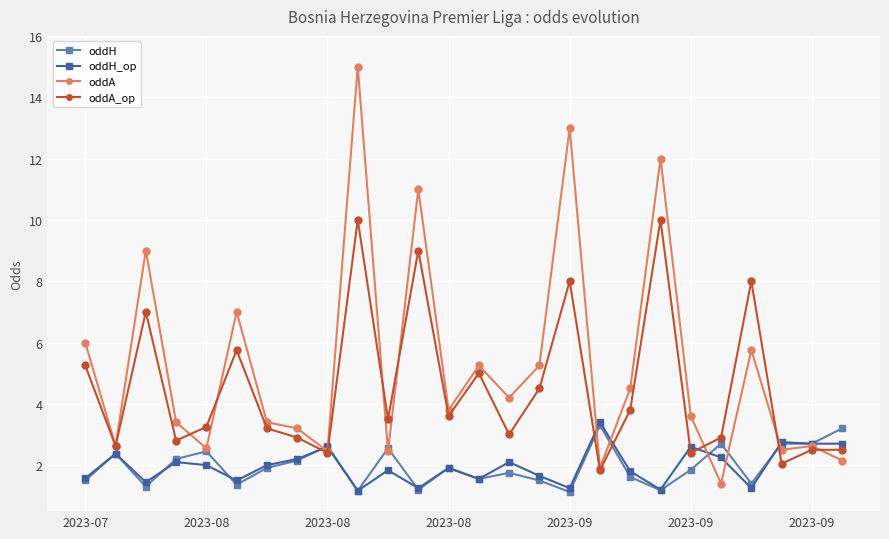

What is the maximum value shown in the chart?

15.0